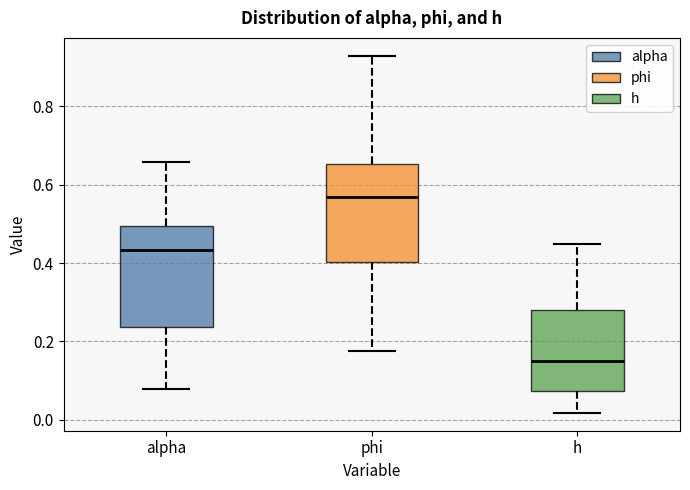

Which box's median line is the highest?

phi